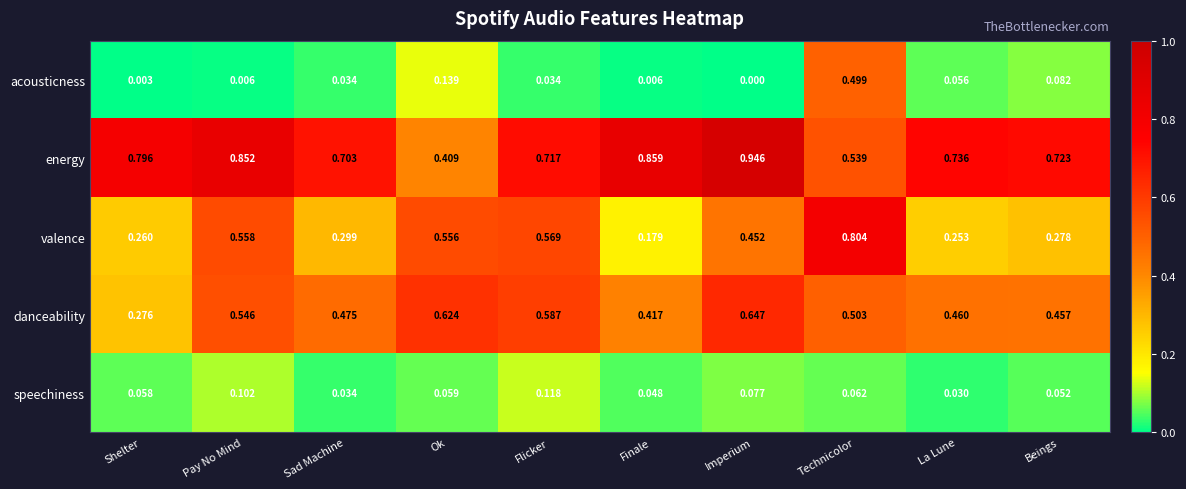

Rank the series by their maximum value, from highest to lowest.

energy, valence, danceability, acousticness, speechiness